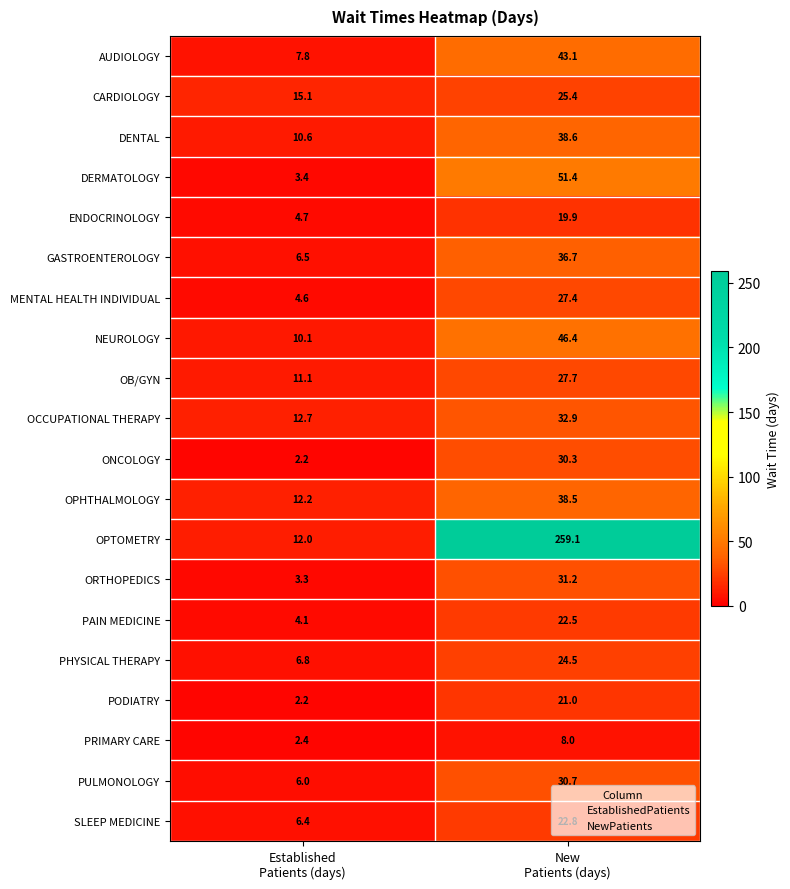

Rank the series by their maximum value, from highest to lowest.

OPTOMETRY, DERMATOLOGY, NEUROLOGY, AUDIOLOGY, DENTAL, OPHTHALMOLOGY, GASTROENTEROLOGY, OCCUPATIONAL THERAPY, ORTHOPEDICS, PULMONOLOGY, ONCOLOGY, OB/GYN, MENTAL HEALTH INDIVIDUAL, CARDIOLOGY, PHYSICAL THERAPY, SLEEP MEDICINE, PAIN MEDICINE, PODIATRY, ENDOCRINOLOGY, PRIMARY CARE